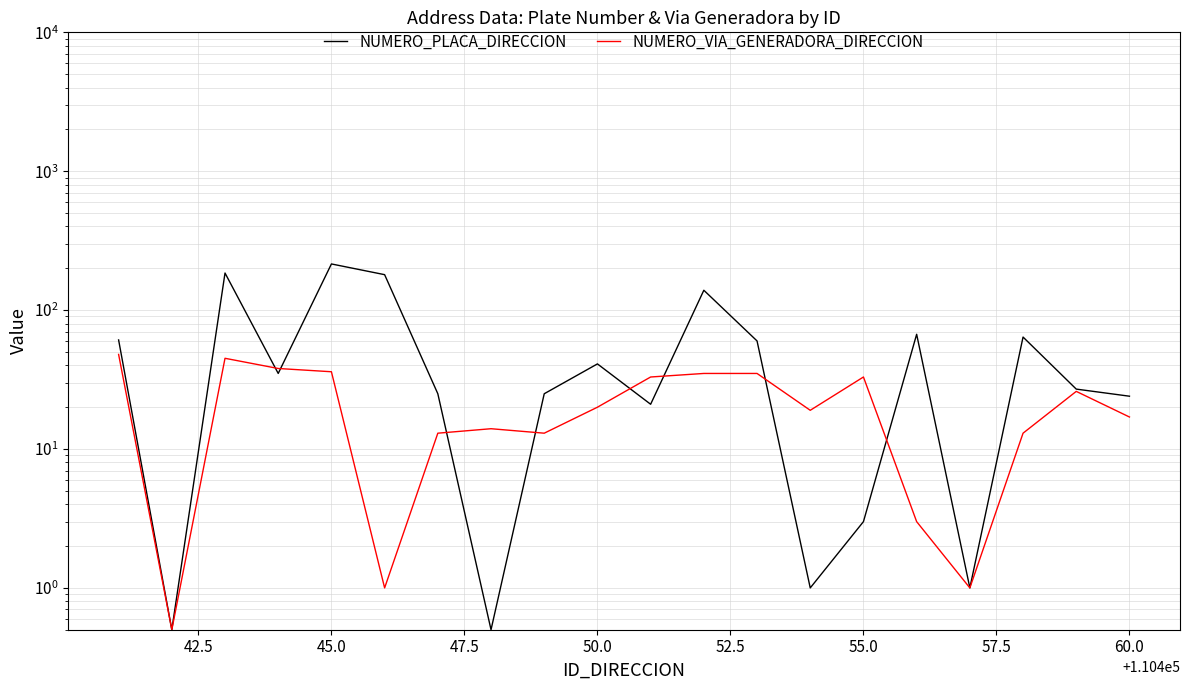

Rank the series by their maximum value, from lowest to highest.

NUMERO_VIA_GENERADORA_DIRECCION, NUMERO_PLACA_DIRECCION